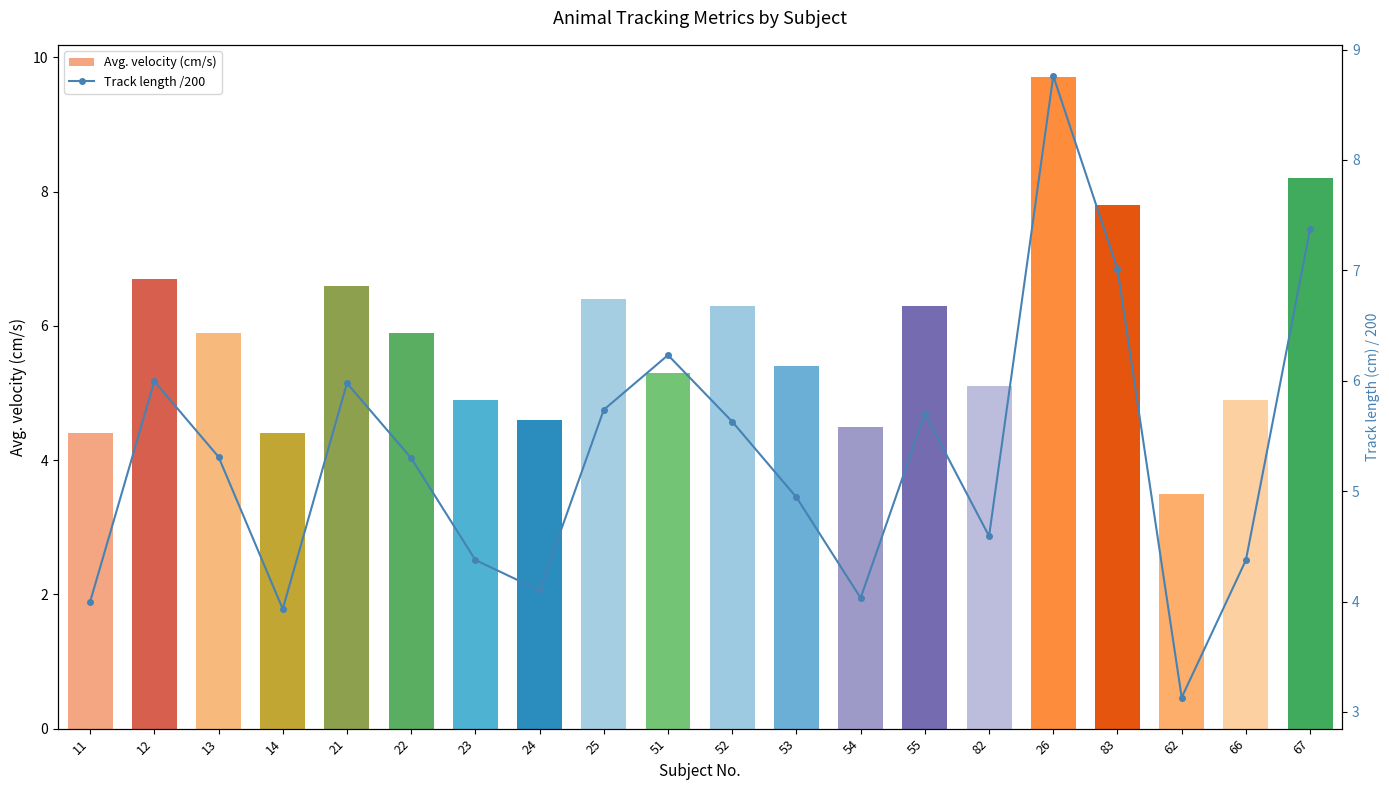

Which category has the lowest value in the Avg. velocity (cm/s) series?

62